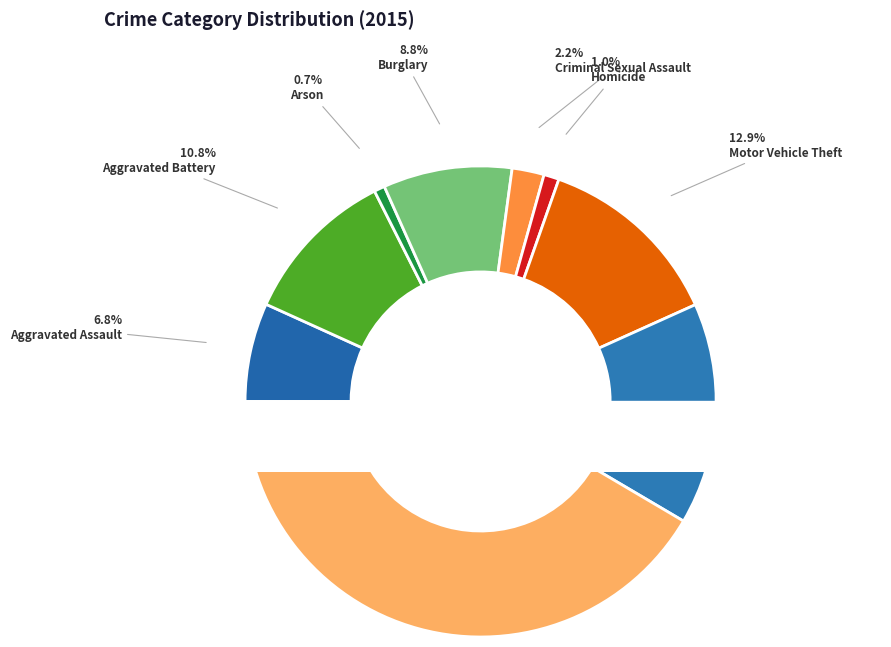

True or false: Homicide accounts for 10% of the total.

False